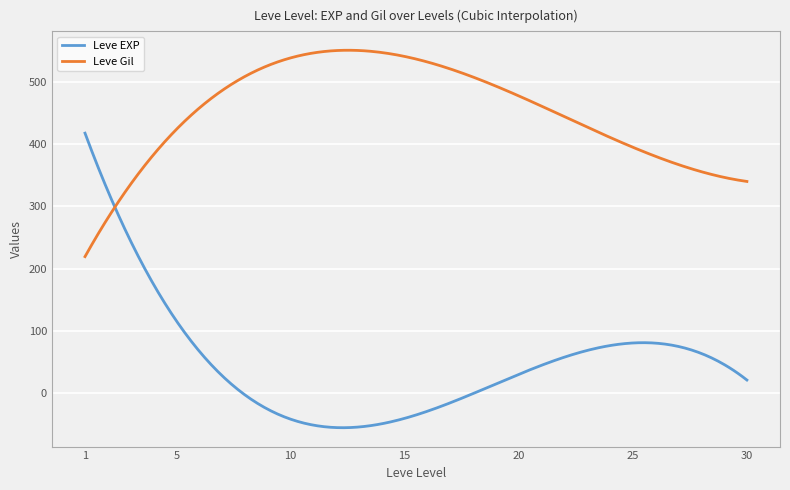

Rank the series by their maximum value, from lowest to highest.

Leve EXP, Leve Gil